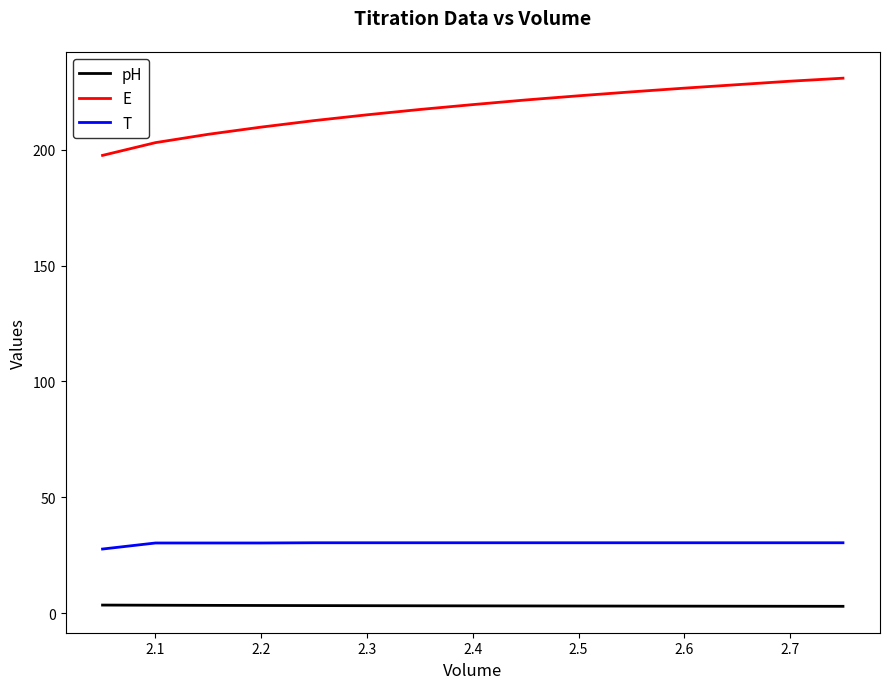

What is the lowest value of the T series?

27.7